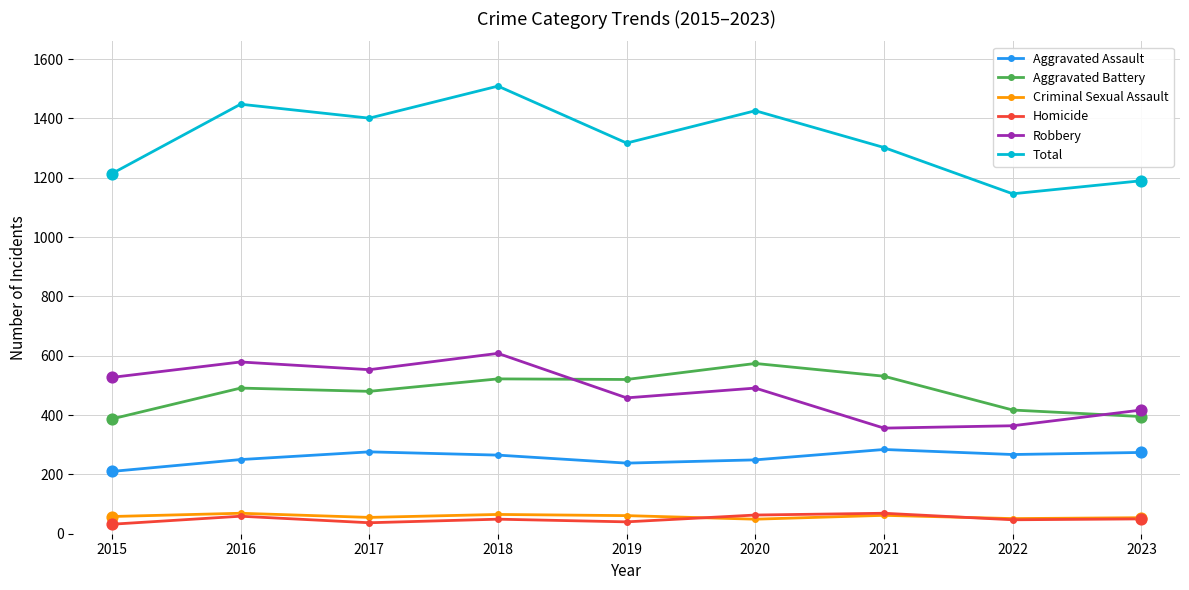

What is the difference between the highest and lowest values at 2022?

1099